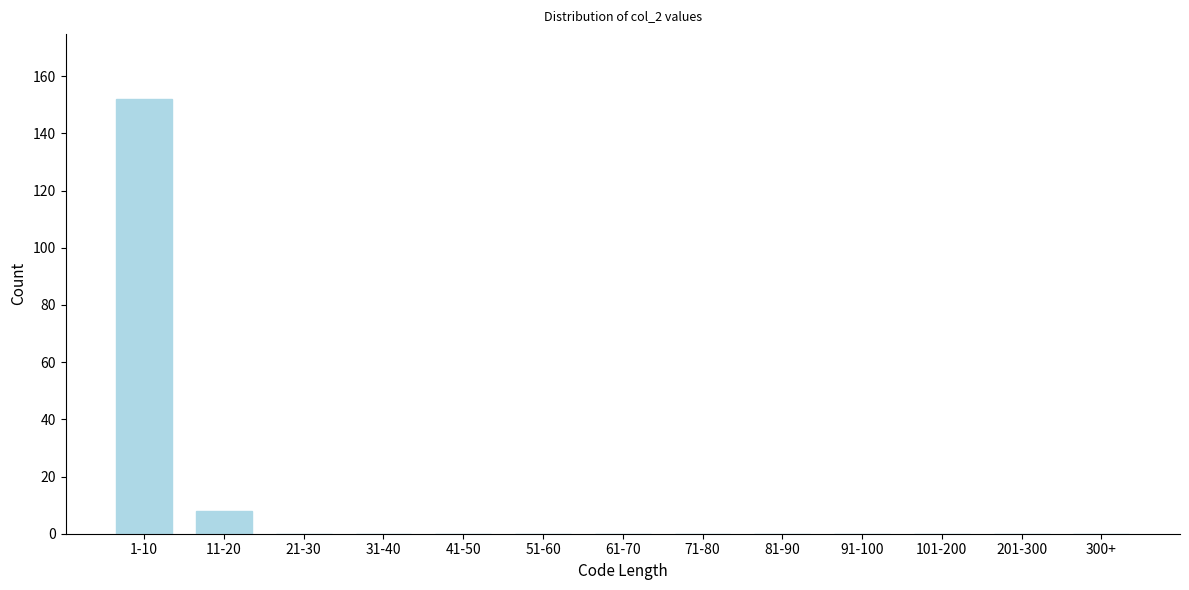

Reading right to left, transcribe all the data shown in this chart.

300+=0	201-300=0	101-200=0	91-100=0	81-90=0	71-80=0	61-70=0	51-60=0	41-50=0	31-40=0	21-30=0	11-20=8	1-10=152